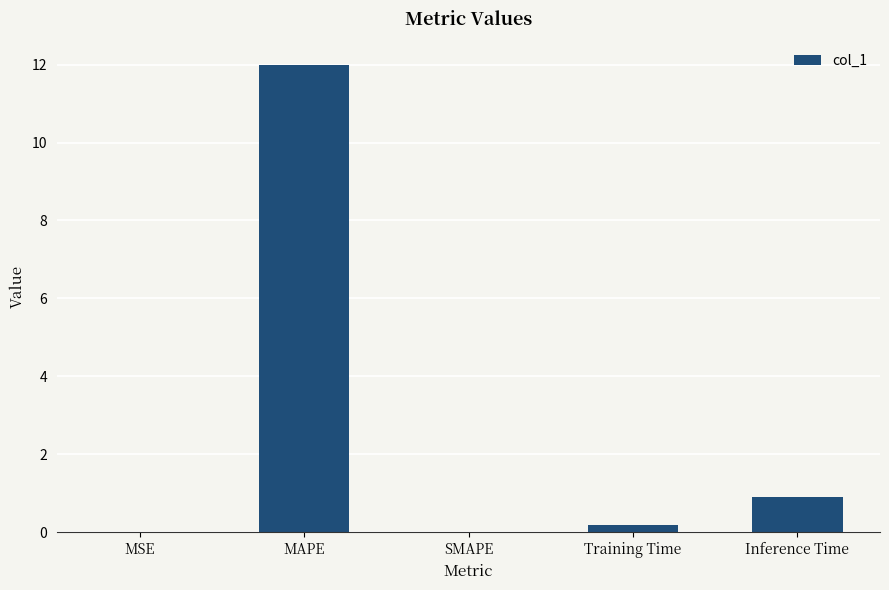

Which label corresponds to the largest value in the chart?

MAPE